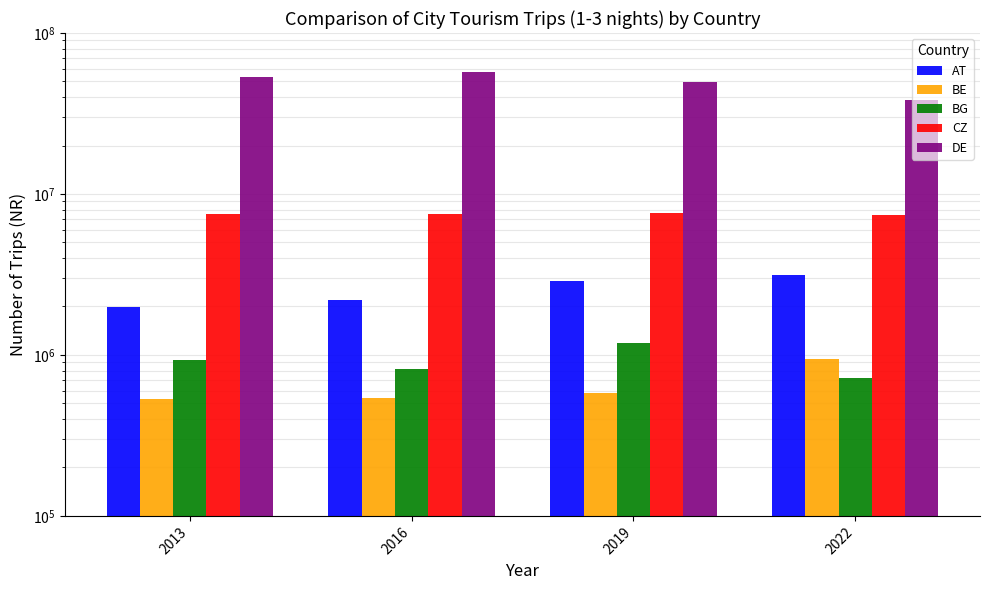

Where is BE nearest to the value 735680?

2019